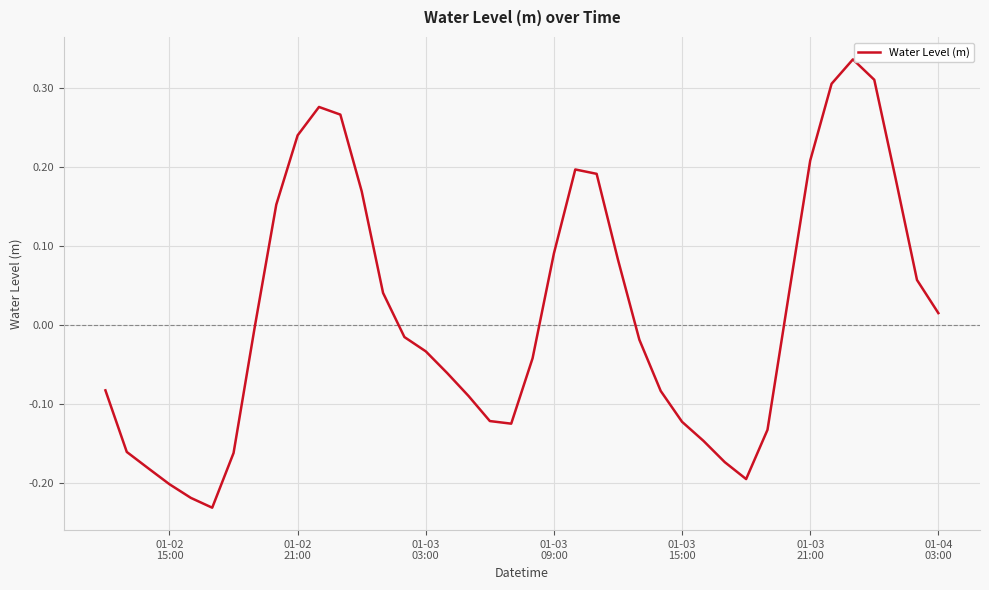

What is the difference between the second highest and minimum values?

0.5